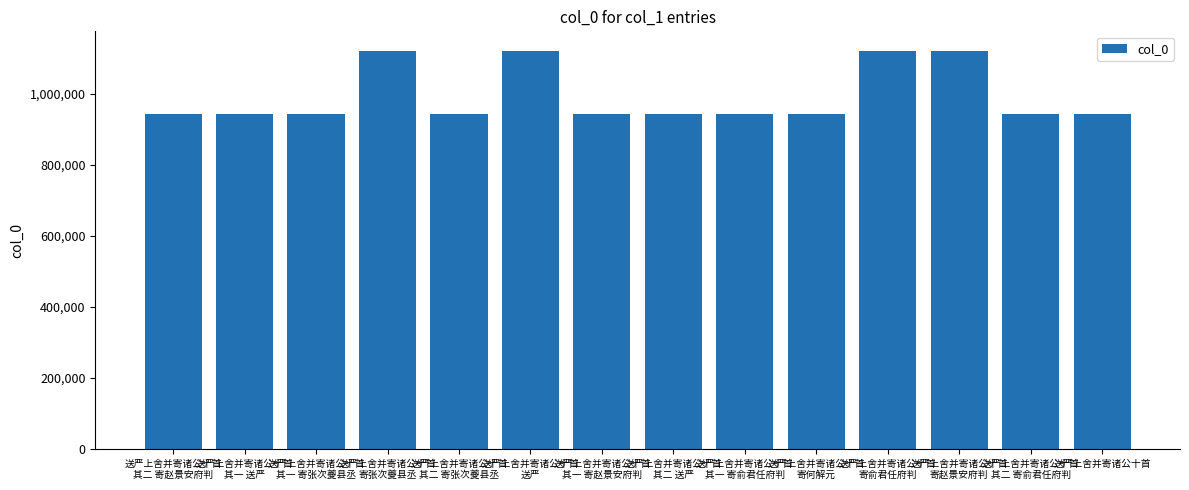

How many bars are there in total?

14